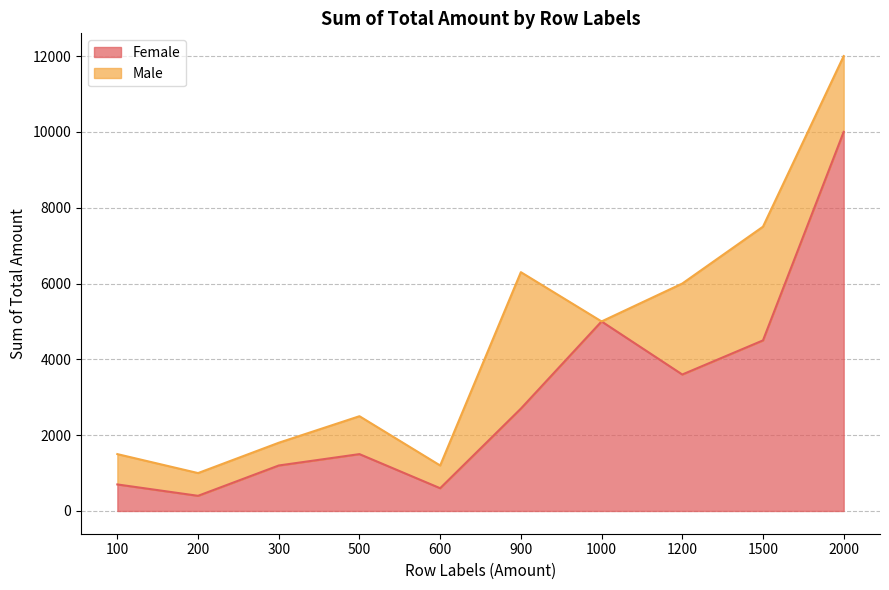

Is it true that the value at 600 is 208?

False